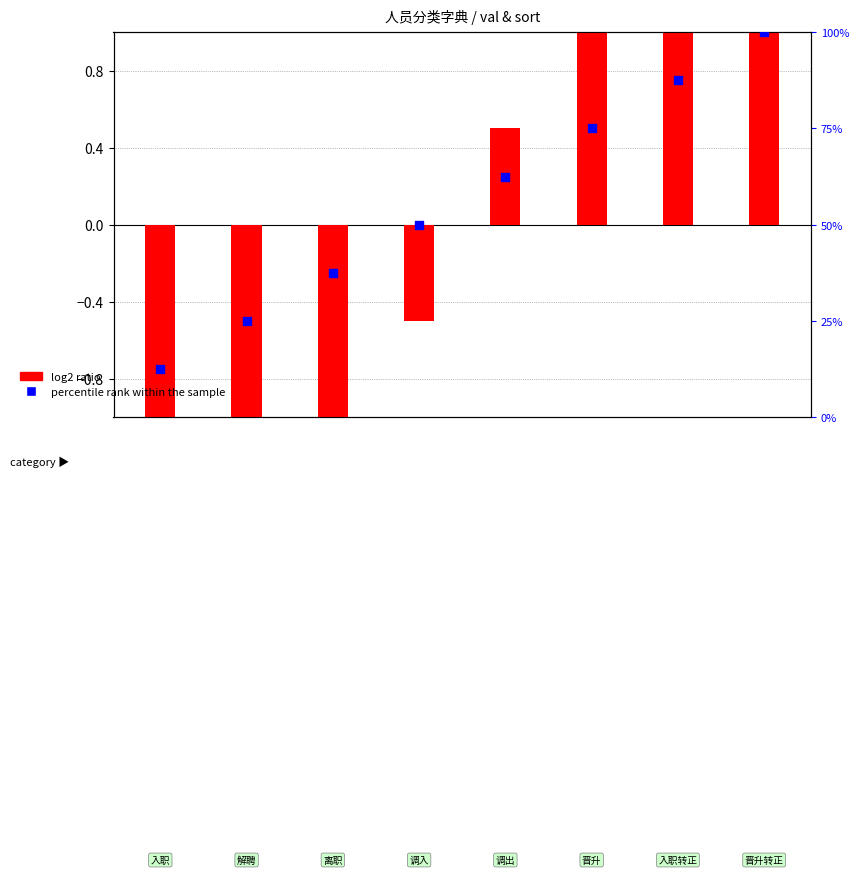

At which category is the sum across all series the highest?

7